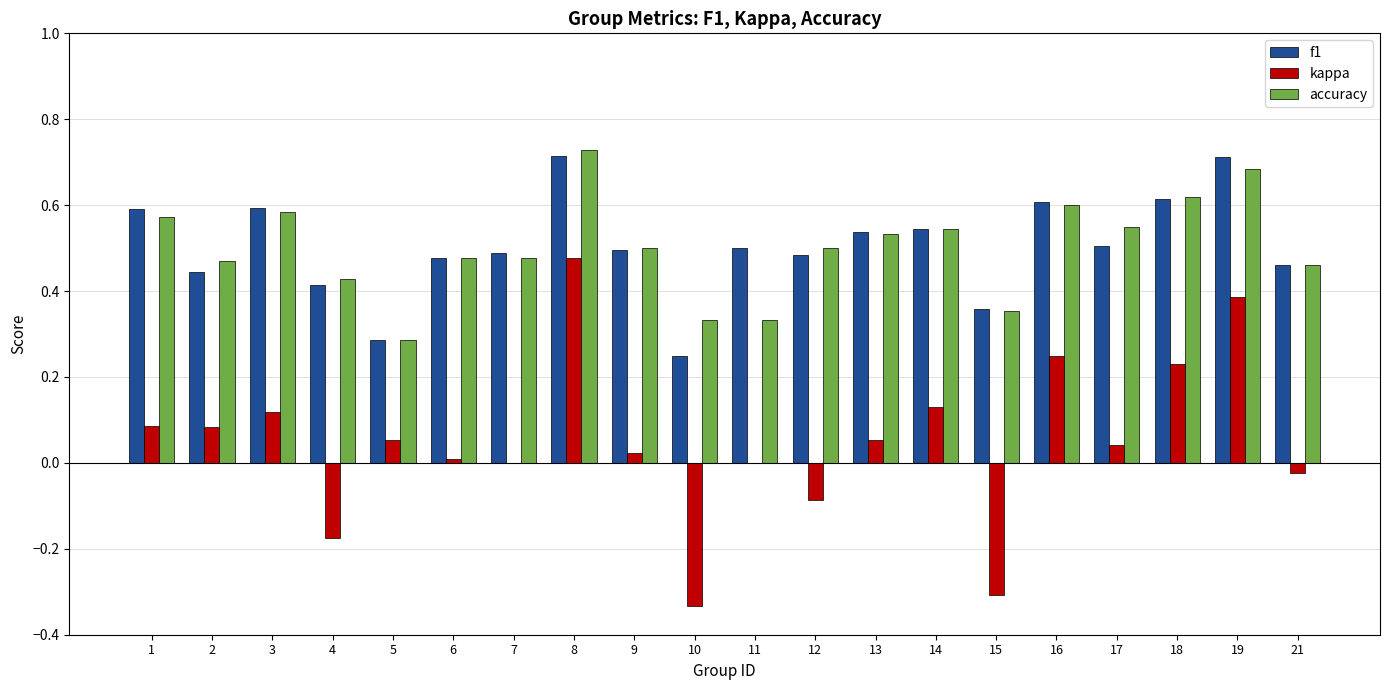

Count the number of data series in this chart.

3